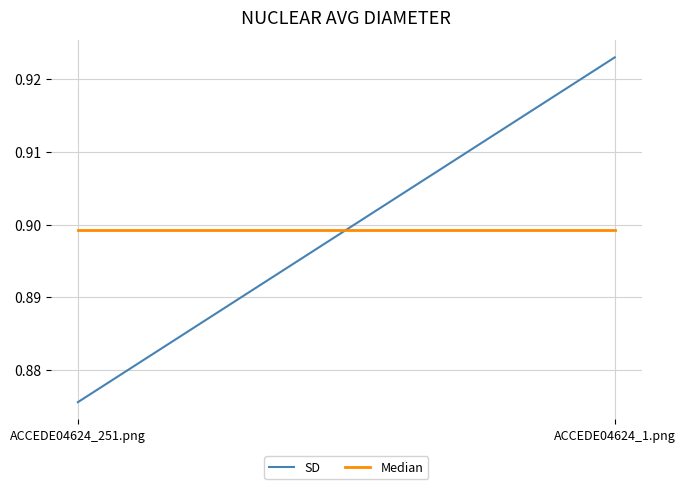

Which has a higher value, ACCEDE04624_1.png or ACCEDE04624_251.png?

ACCEDE04624_1.png